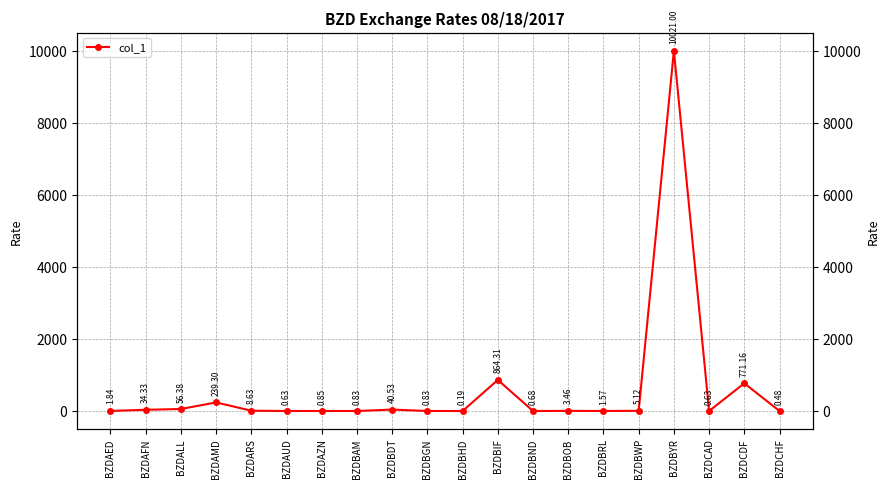

Read the value at BZDBIF.

864.3